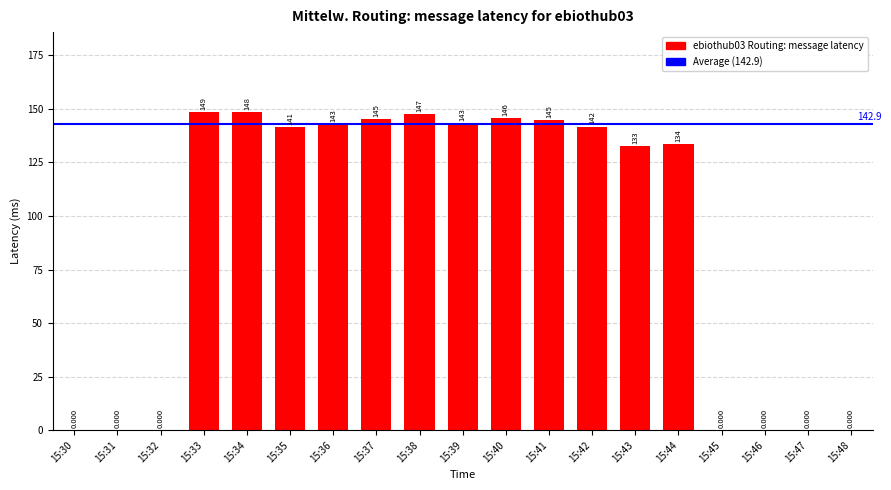

Reading right to left, list all the values displayed in this chart.

0.0	0.0	0.0	0.0	133.7	132.7	141.7	144.7	145.7	143.1	147.3	145.1	142.8	141.4	148.4	148.6	0.0	0.0	0.0